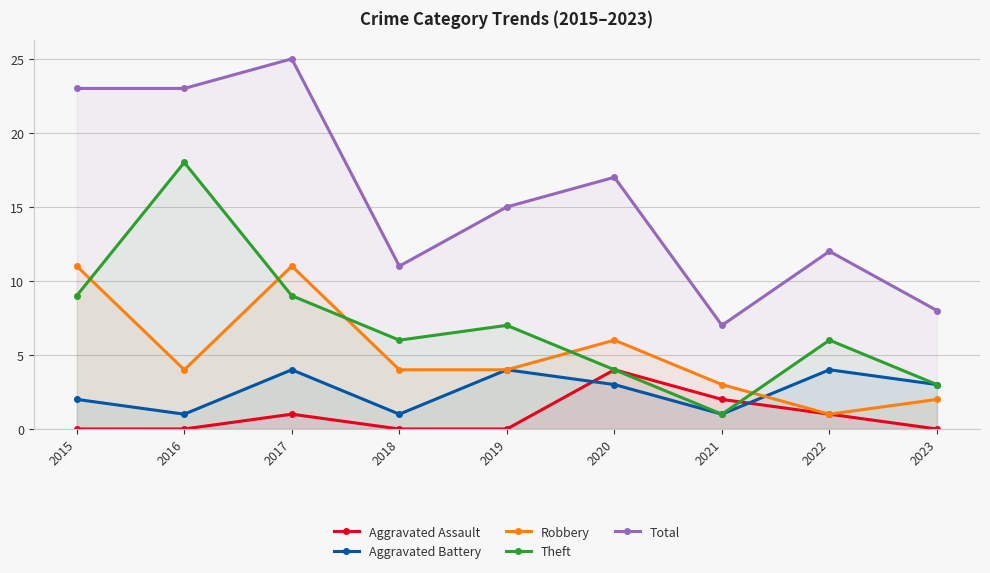

True or false: Theft has more than 2 points higher than both neighbors.

True